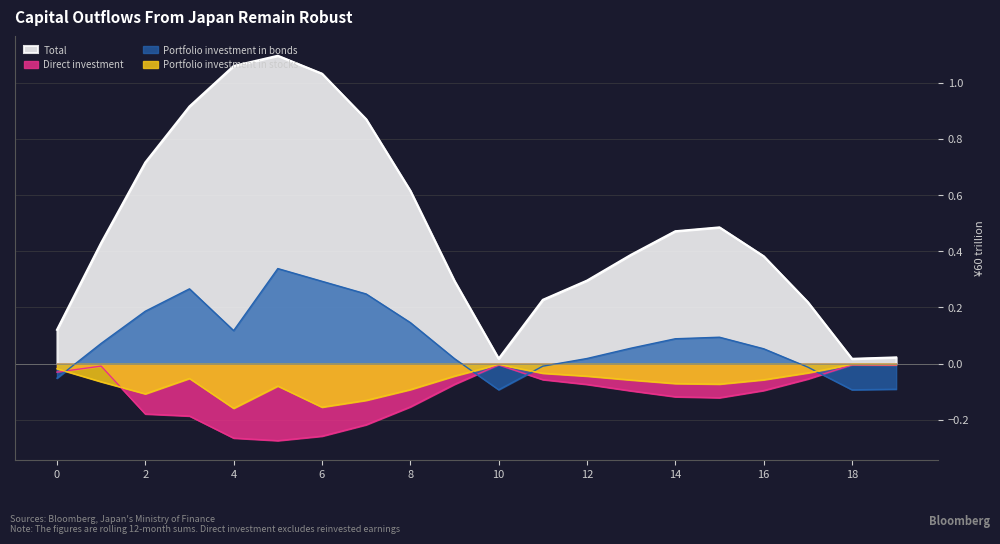

How many lines are shown in the chart?

4